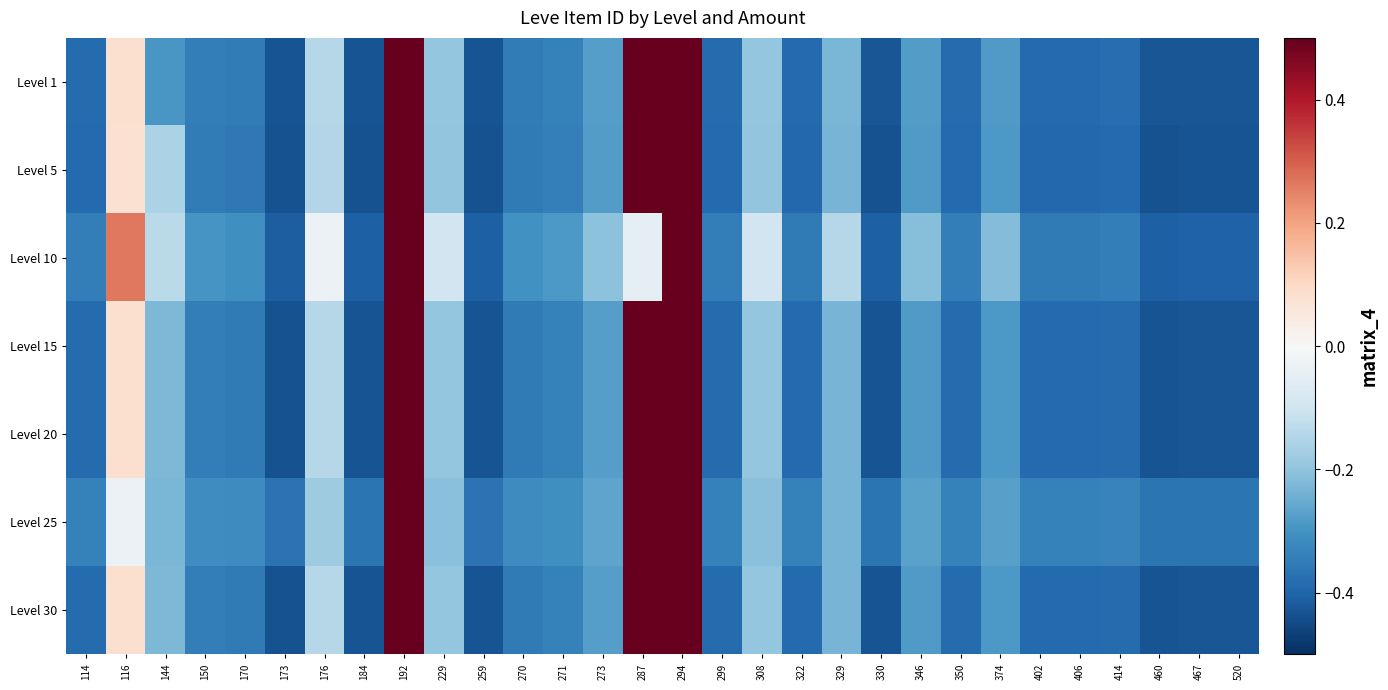

At which category is the sum across all series the highest?

287